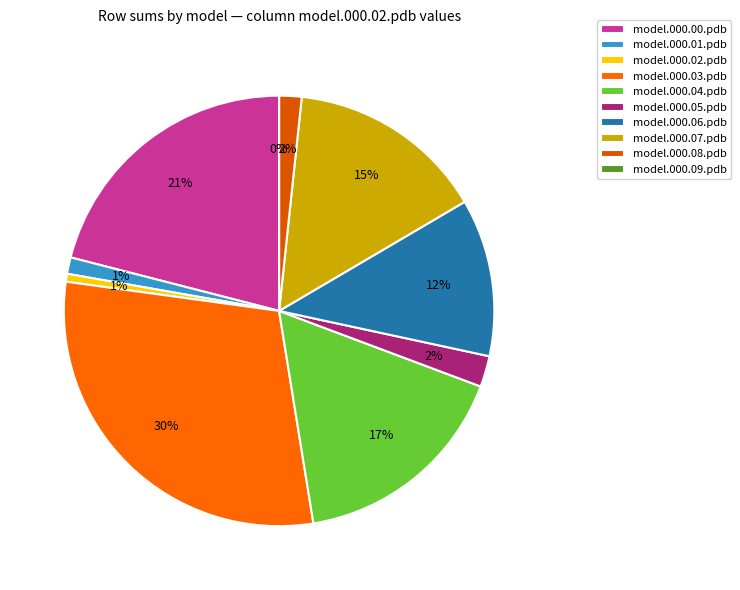

To the nearest percent, what portion does model.000.04.pdb represent?

17%